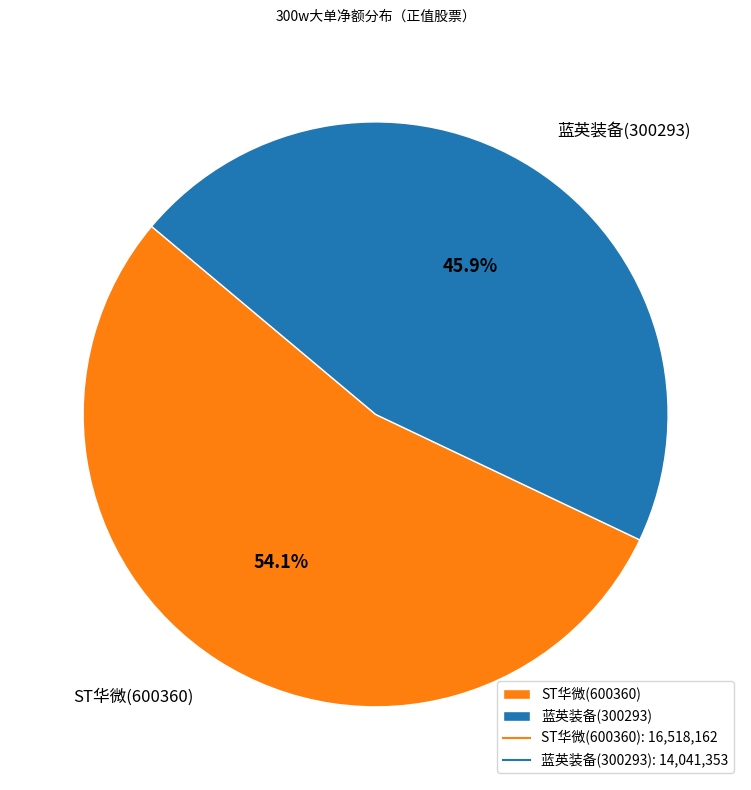

Is there a majority slice in this chart?

Yes